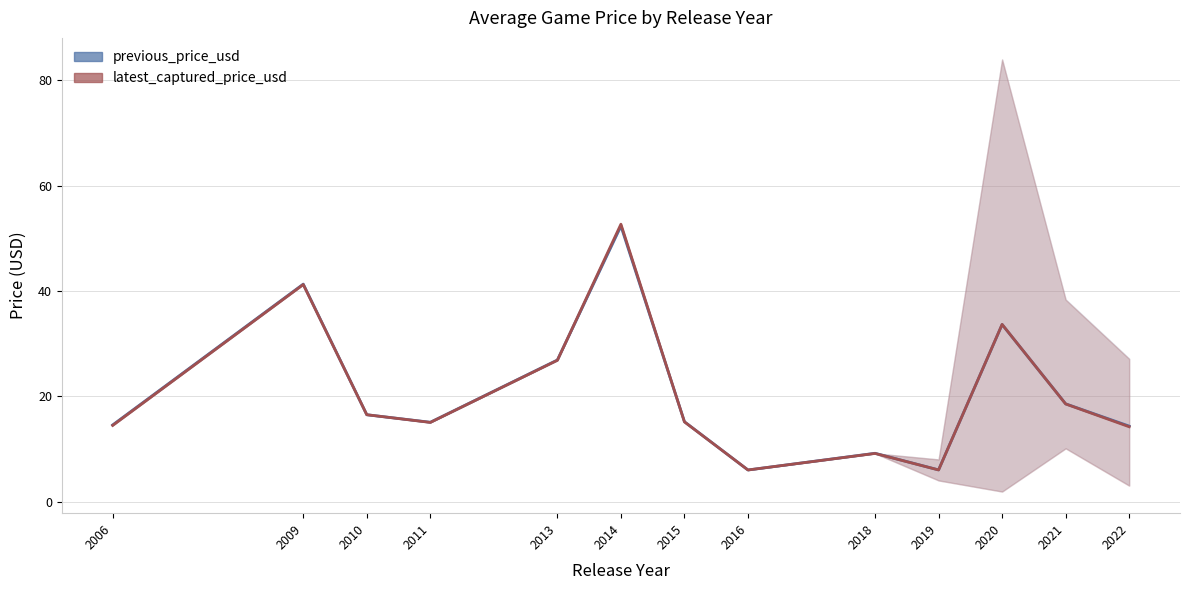

The value of previous_price_usd at 2016 is 3.1. True or false?

False